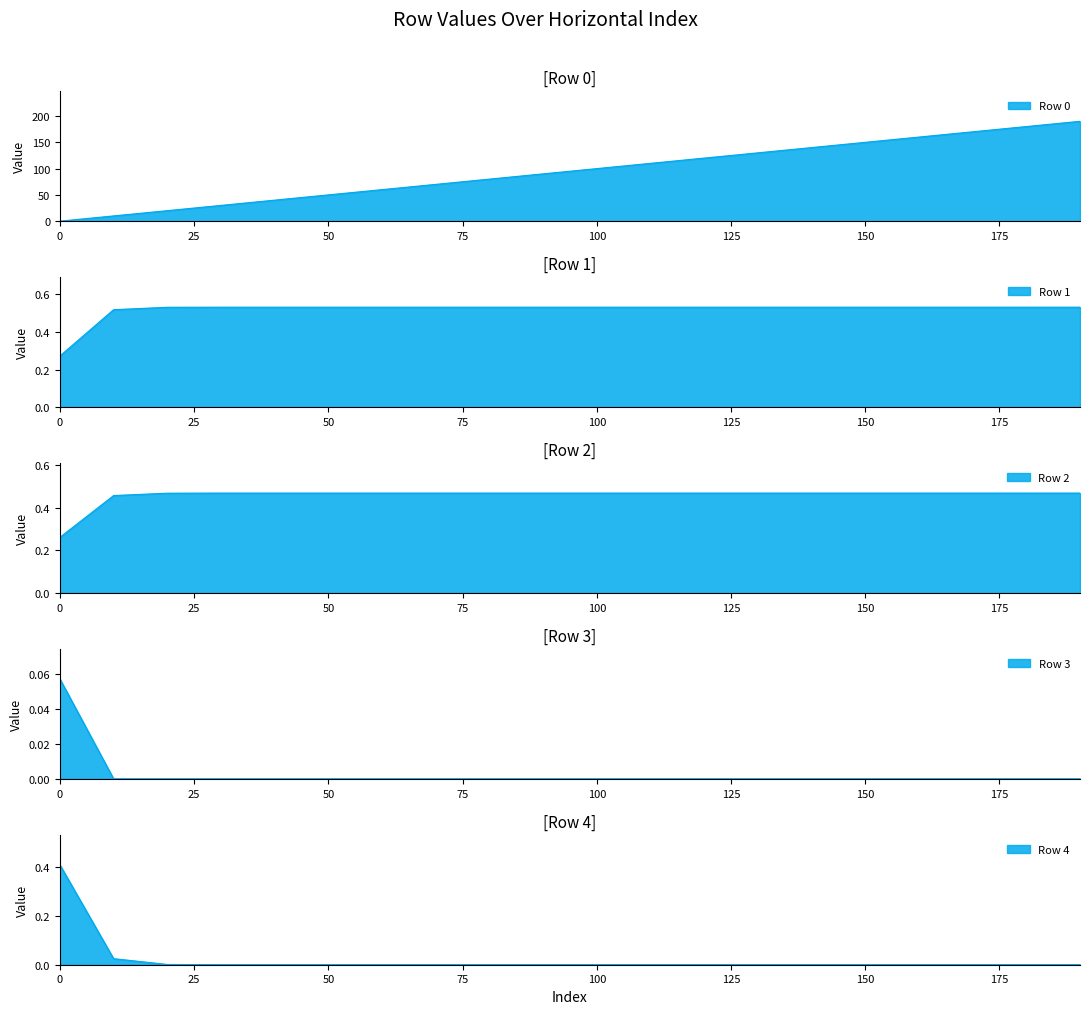

Which category has the highest value in the Row 1 series?

30